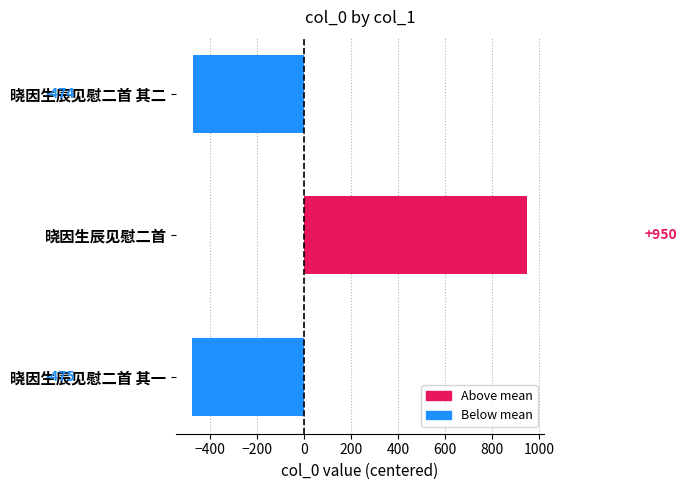

The value at 晓因生辰见慰二首 其一 is -475.3. True or false?

True